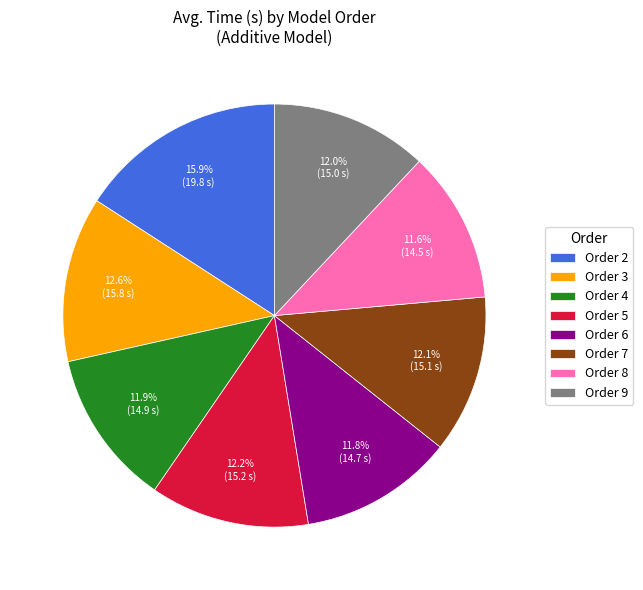

How many segments does this pie chart have?

8